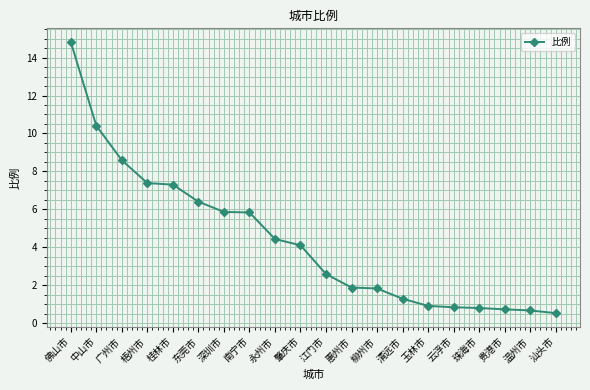

What is the maximum value shown in the chart?

14.8